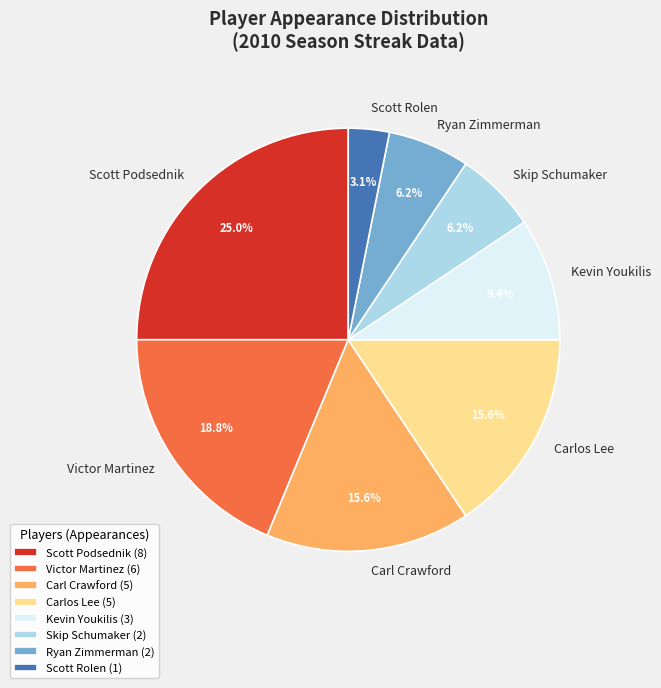

What percentage is the Ryan Zimmerman slice, to the nearest percent?

6%